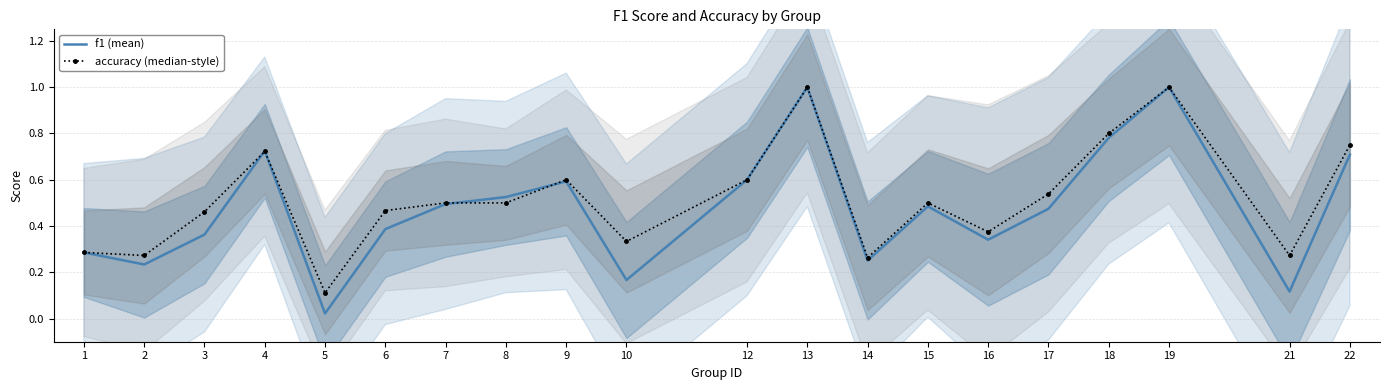

In accuracy (median-style), how many points are higher than both neighbors (excluding endpoints)?

5